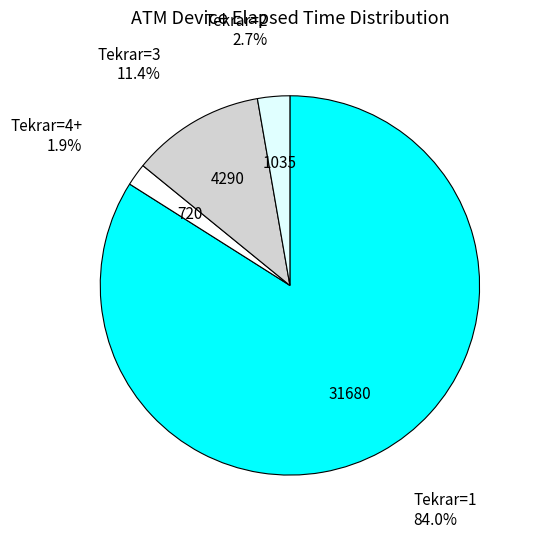

Which category accounts for the majority?

1